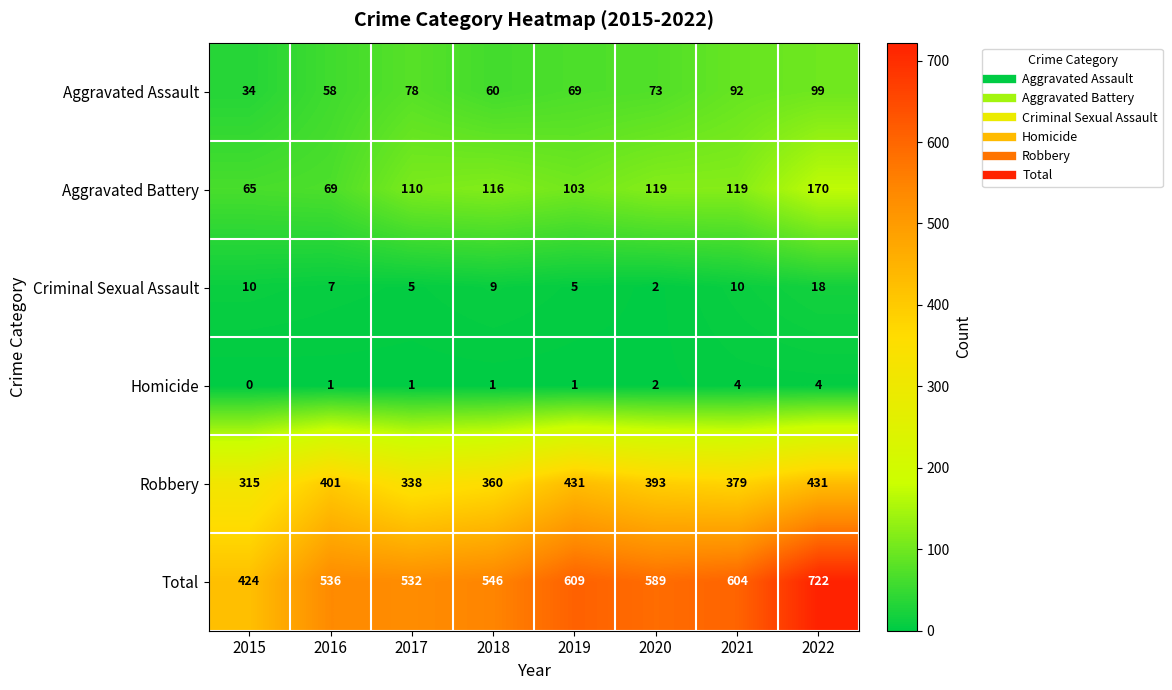

What is the highest value of the Aggravated Assault series?

99